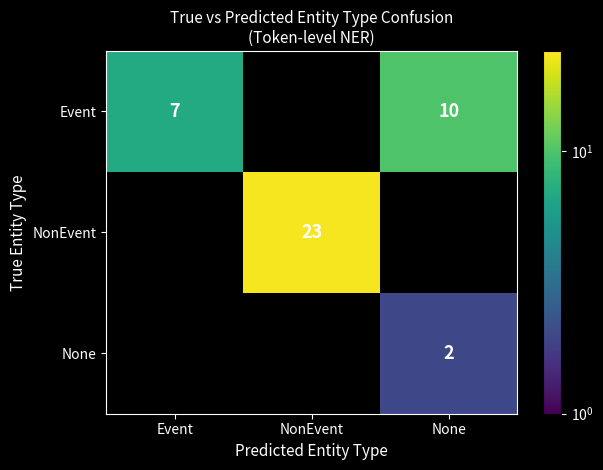

Is it true that Event equals 10 at None?

True